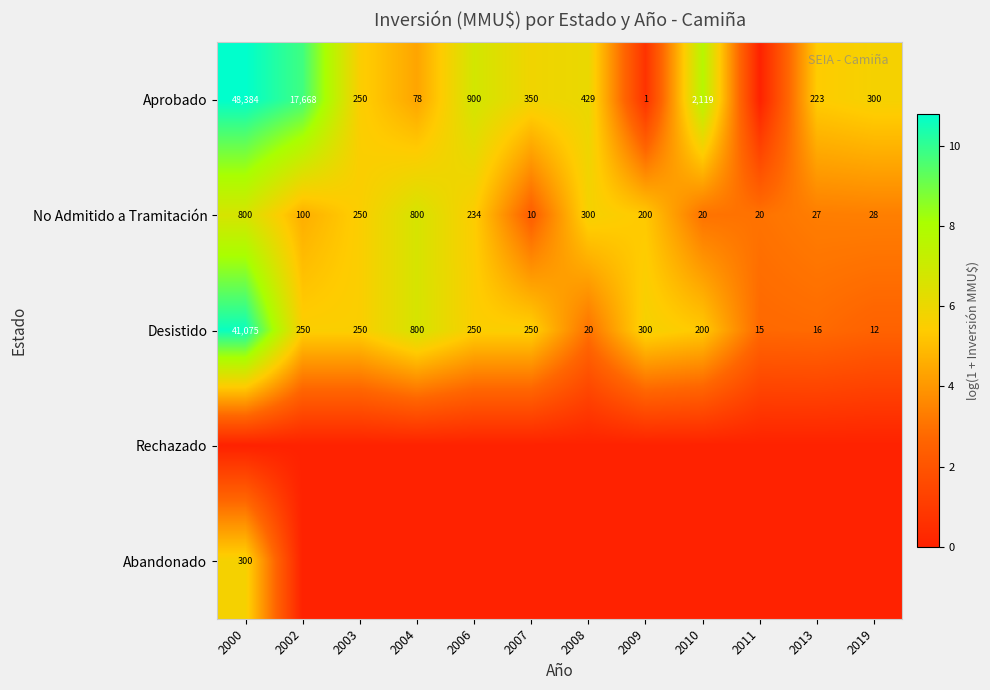

True or false: No Admitido a Tramitación has a value of 27 at 2013.

True